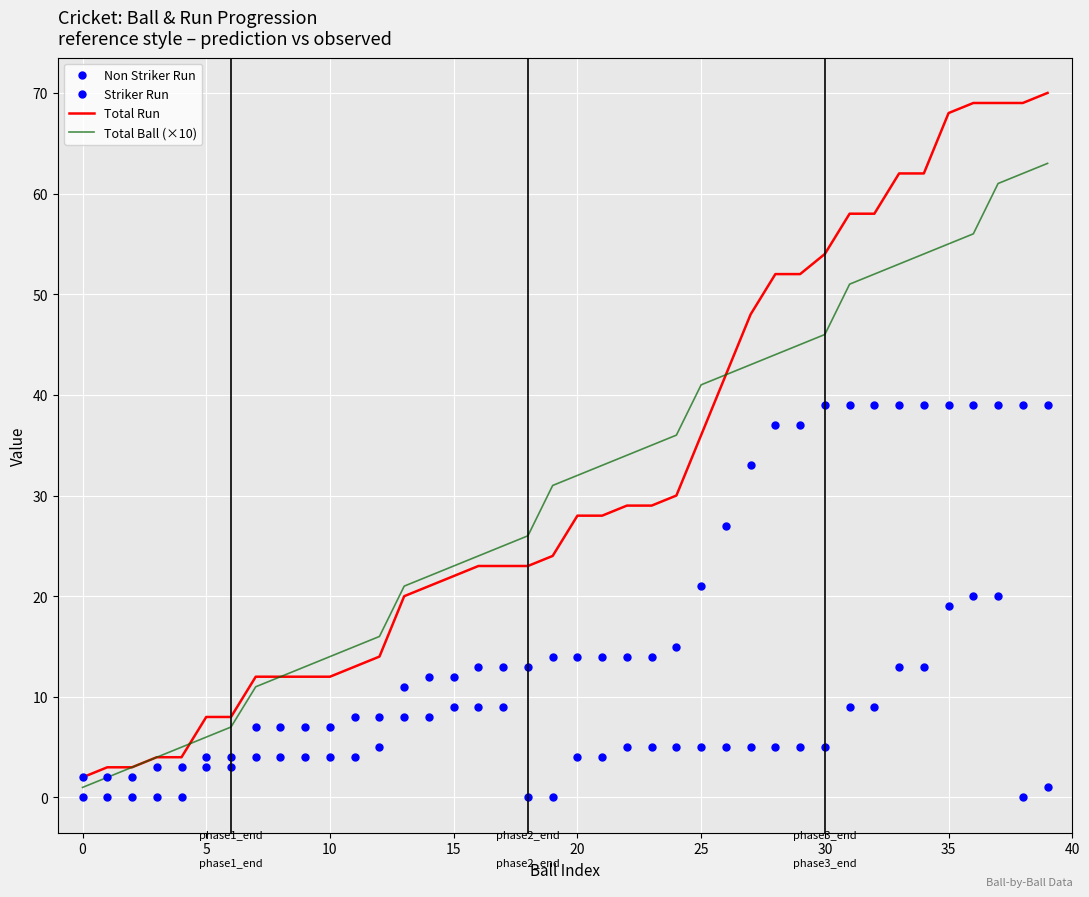

Which series has the widest spread of values?

Total Run